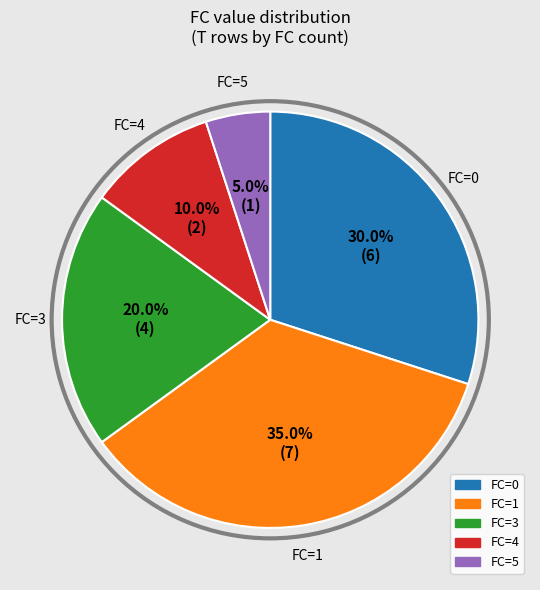

Is there any slice that represents more than half of the pie?

No